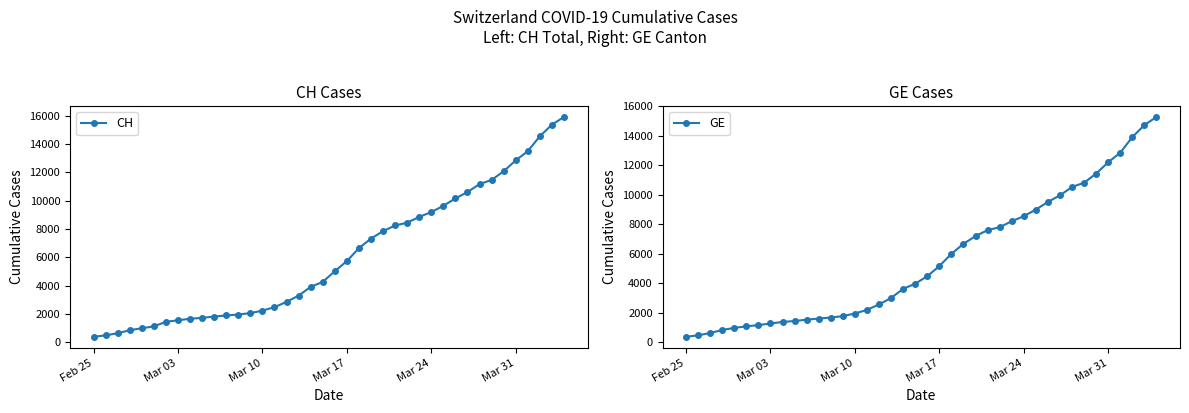

Is this an area chart (filled region under the line)?

No